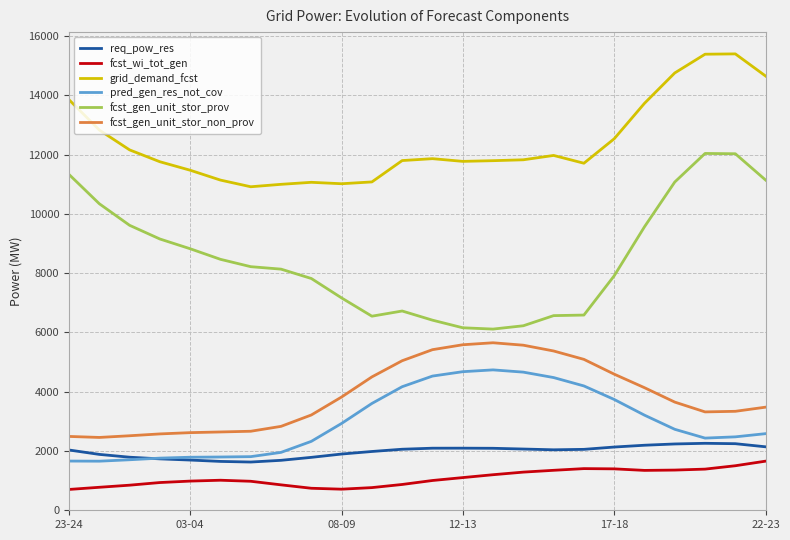

True or false: pred_gen_res_not_cov and fcst_wi_tot_gen intersect in this chart.

False